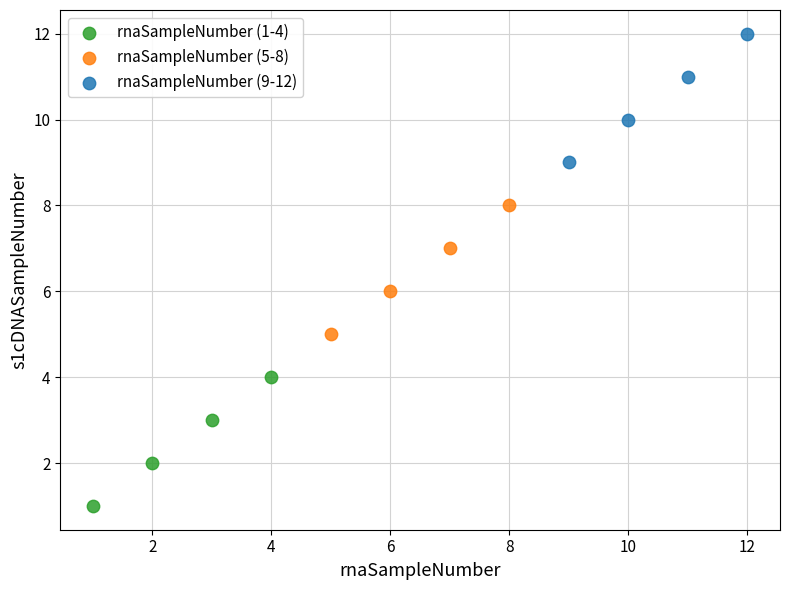

Which series contains the highest Y value?

rnaSampleNumber (9-12)